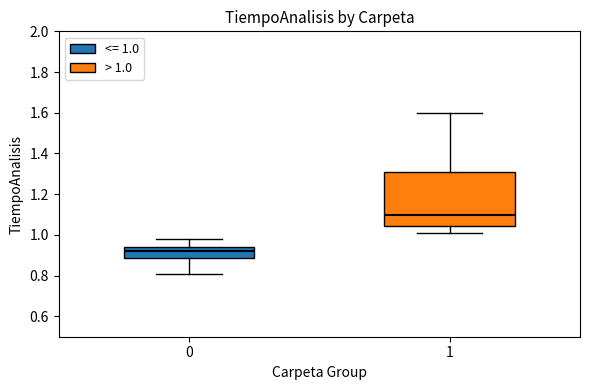

Reading left to right, read every box against the y-axis: the position of its median line, the range the box covers, and the ends of its whiskers. The values are not printed on the chart, so give them approximately, as read against the axis.

0: median 0.92, box 0.88 to 0.94, whiskers 0.82 to 0.98
1: median 1.10, box 1.04 to 1.32, whiskers 1.02 to 1.60